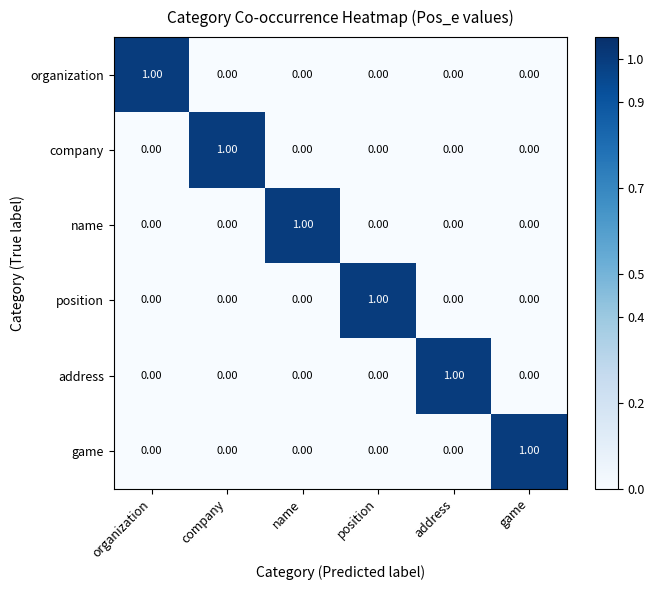

At how many categories does at least one series exceed 0?

6